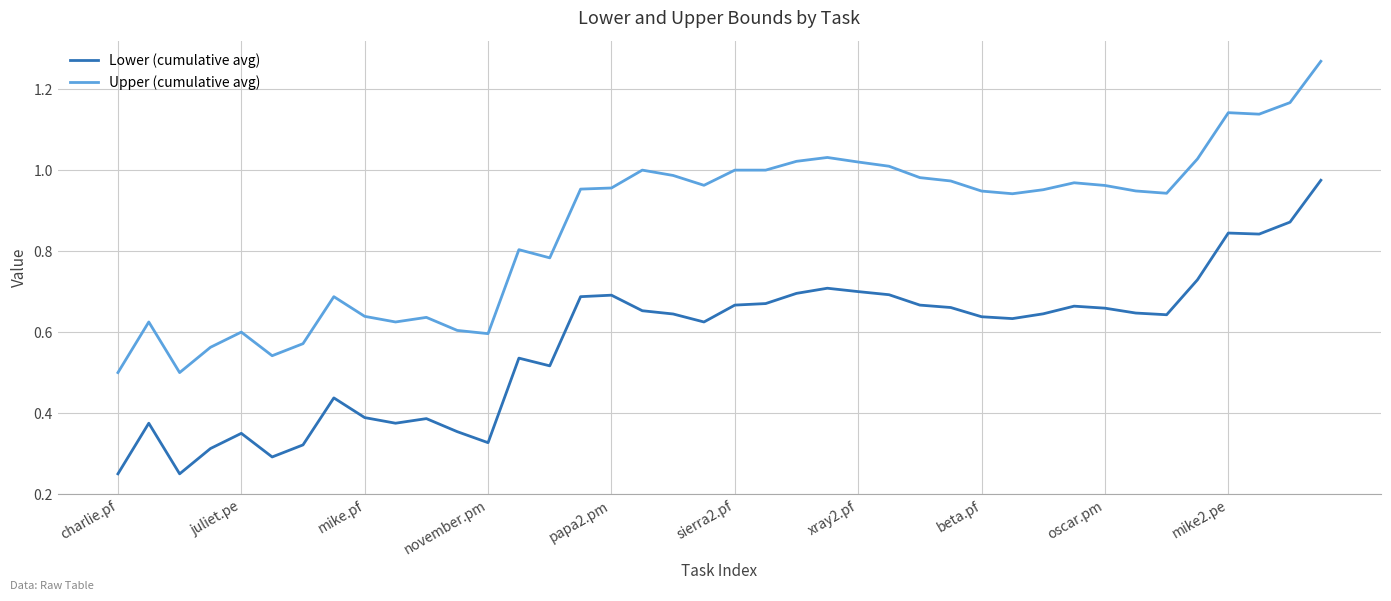

Which series has the widest spread of values?

Upper (cumulative avg)